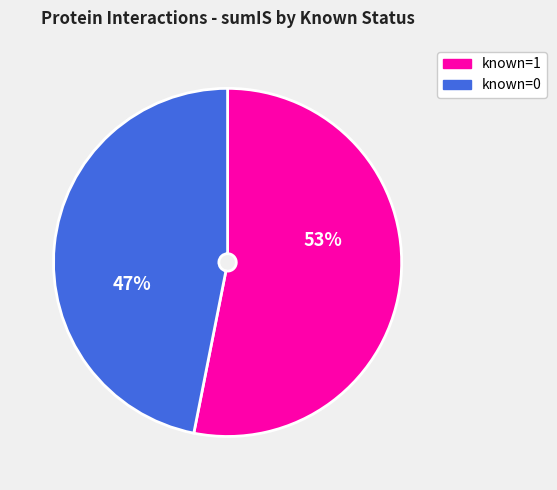

What is the smallest slice in the pie chart?

known=0